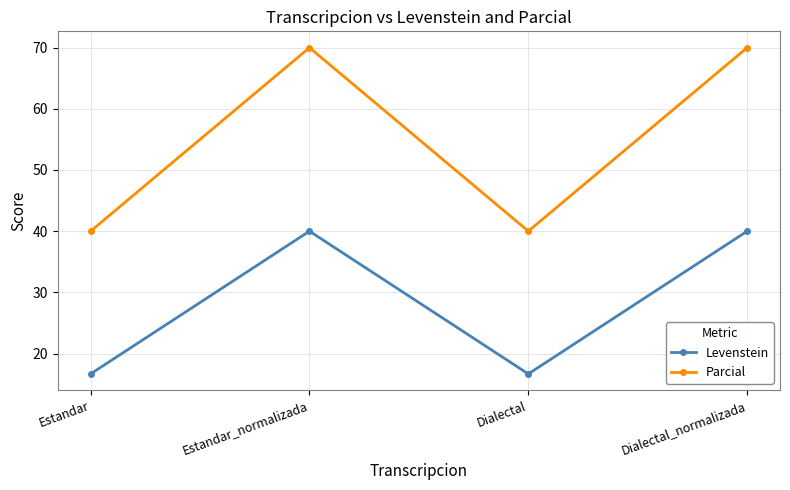

At which category does Parcial reach its first local valley?

Dialectal